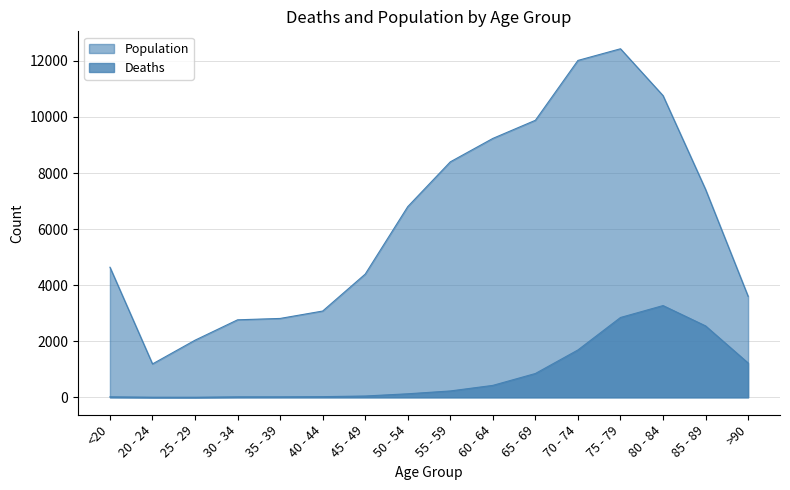

True or false: Population has a value of 9809 at 50 - 54.

False